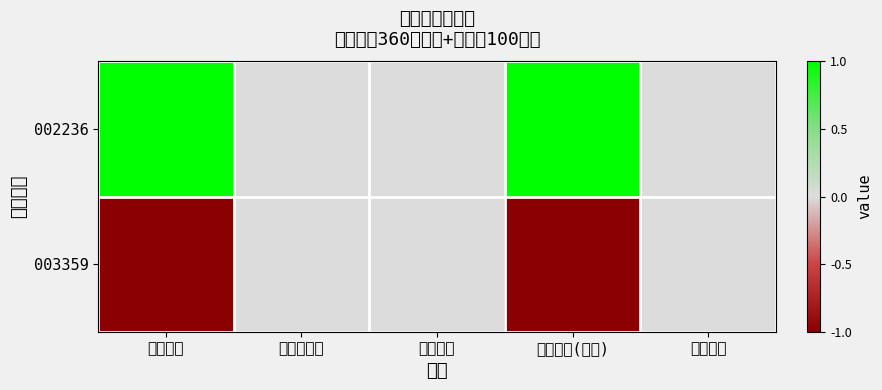

Which series changed the most between 股票总仓位 and 持有市值(亿元)?

002236